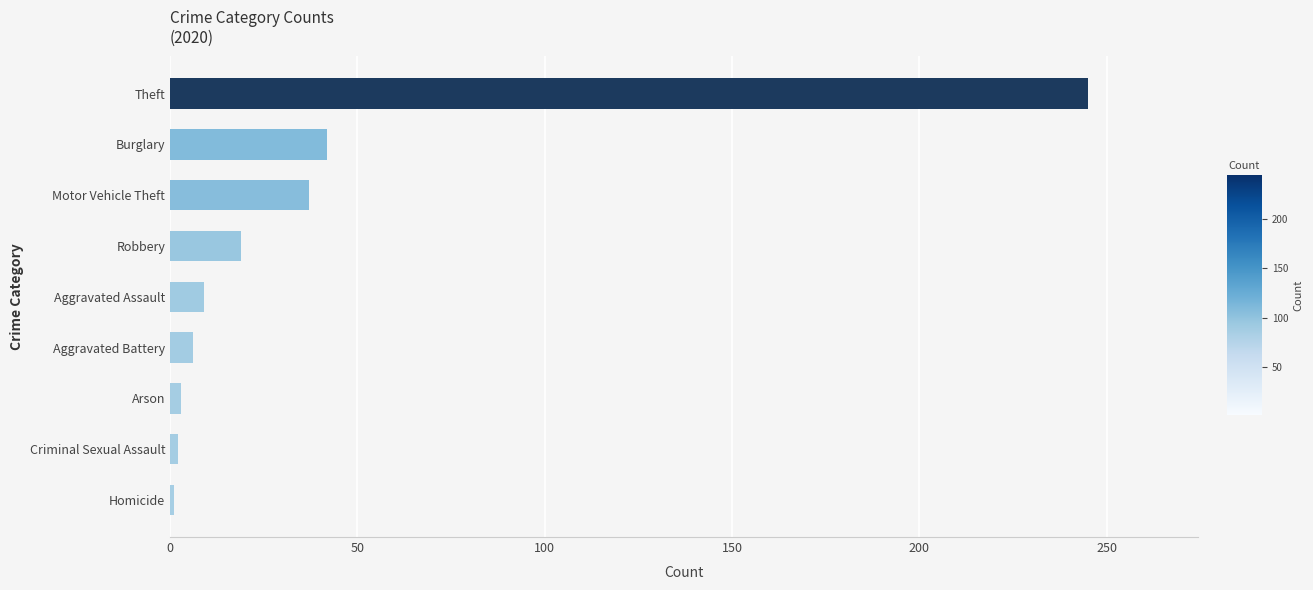

What is the greatest value displayed?

245